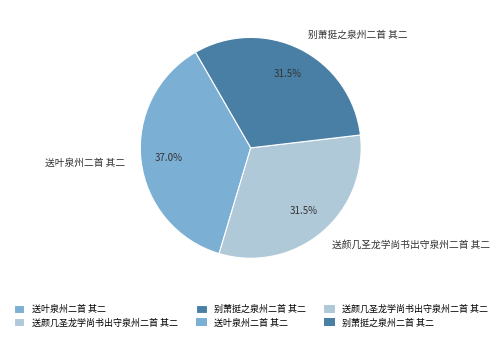

Combined, what portion of the pie is 送叶泉州二首 其二 and 别萧挺之泉州二首 其二?

68.5%